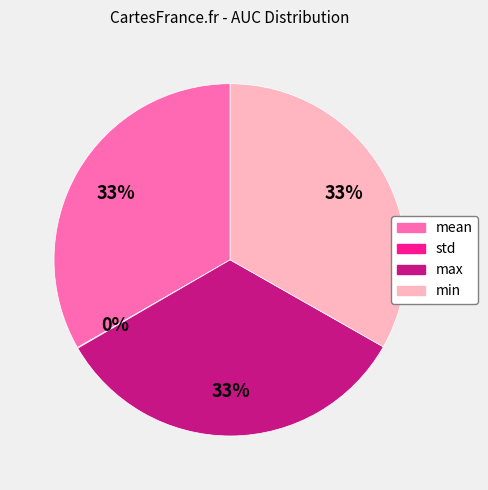

To the nearest percent, what percentage of the pie is max?

33%